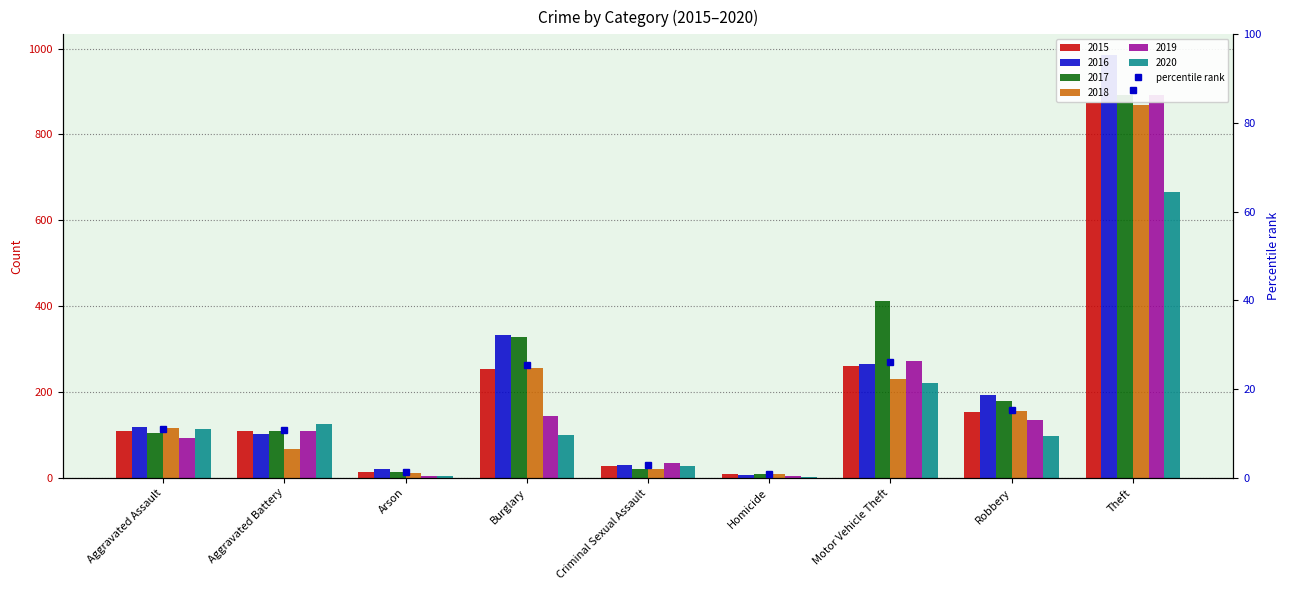

Which series has the largest total across all categories?

2017